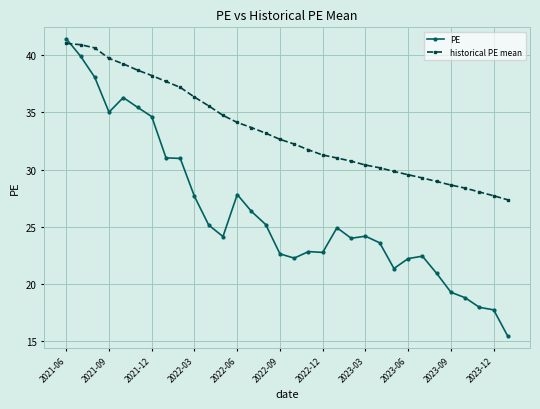

At how many categories does at least one series exceed 16?

32